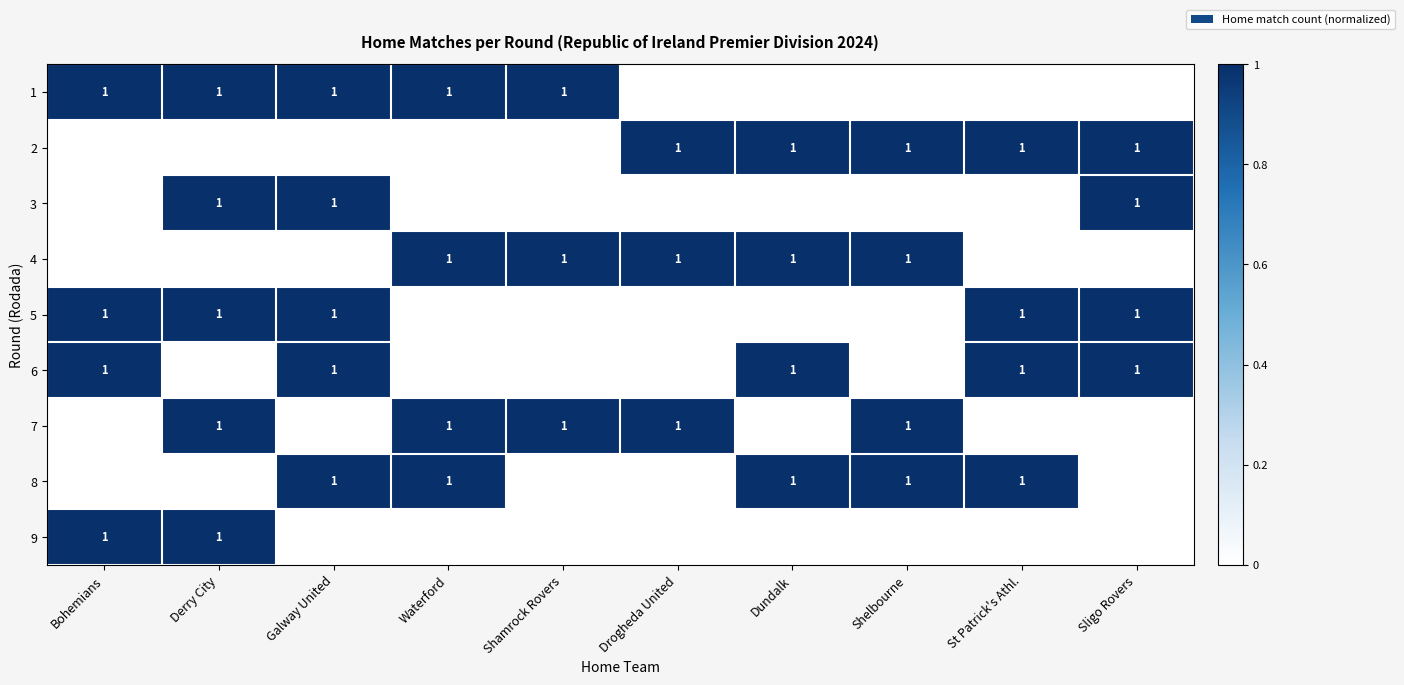

Which label corresponds to the smallest value in the chart?

Drogheda United